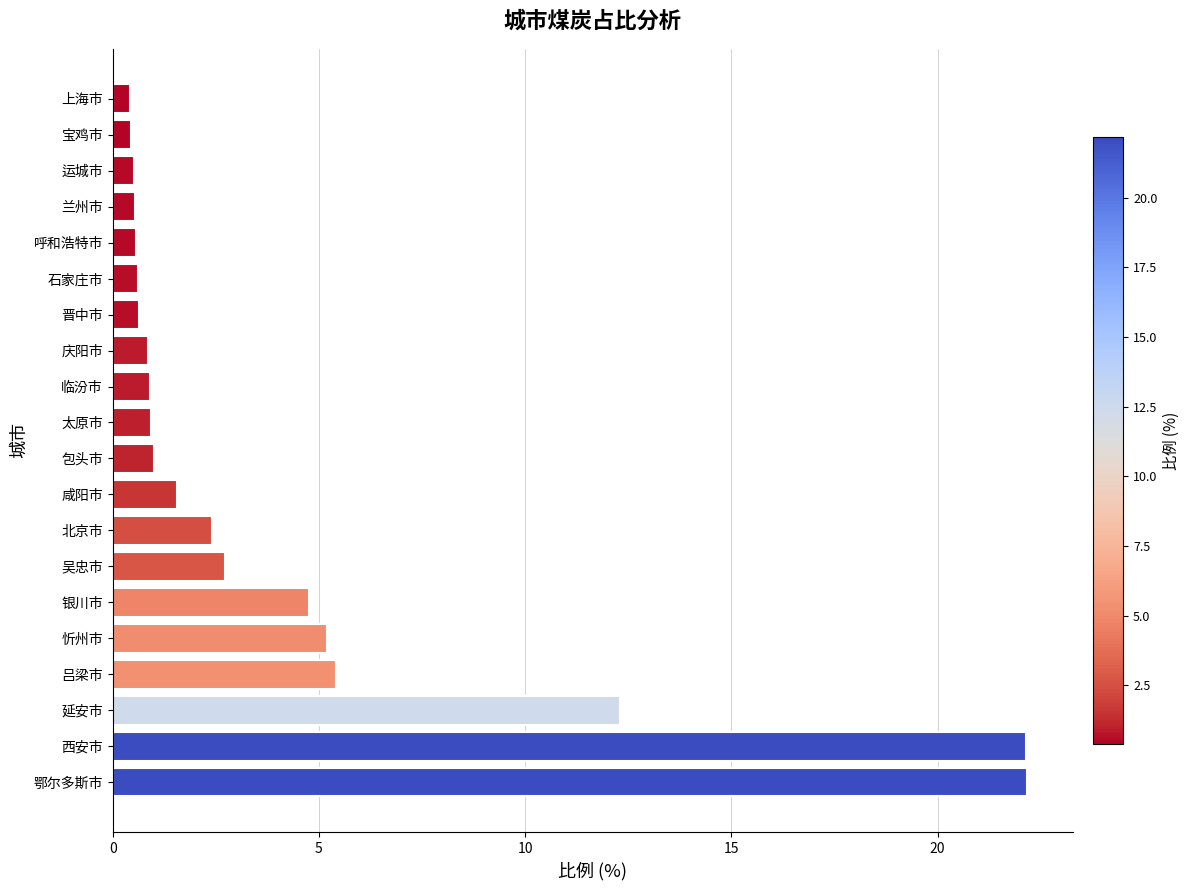

Are the bars grouped side by side (vs. stacked)?

No